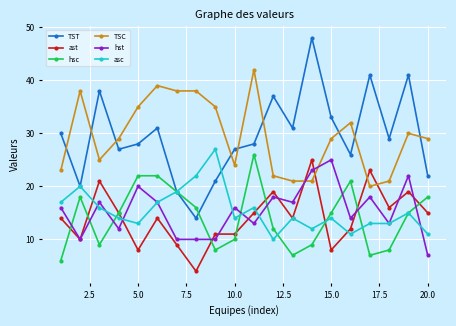

True or false: hsc has more than 0 interior local peaks.

True